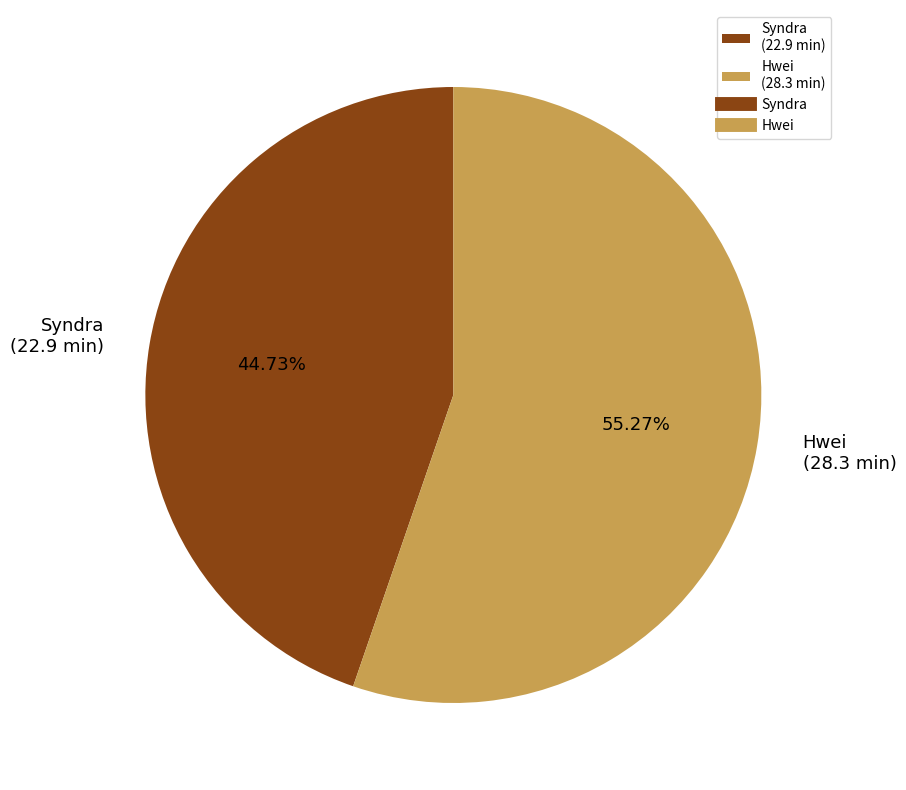

Which has a higher value, Syndra (22.9 min) or Hwei (28.3 min)?

Hwei (28.3 min)